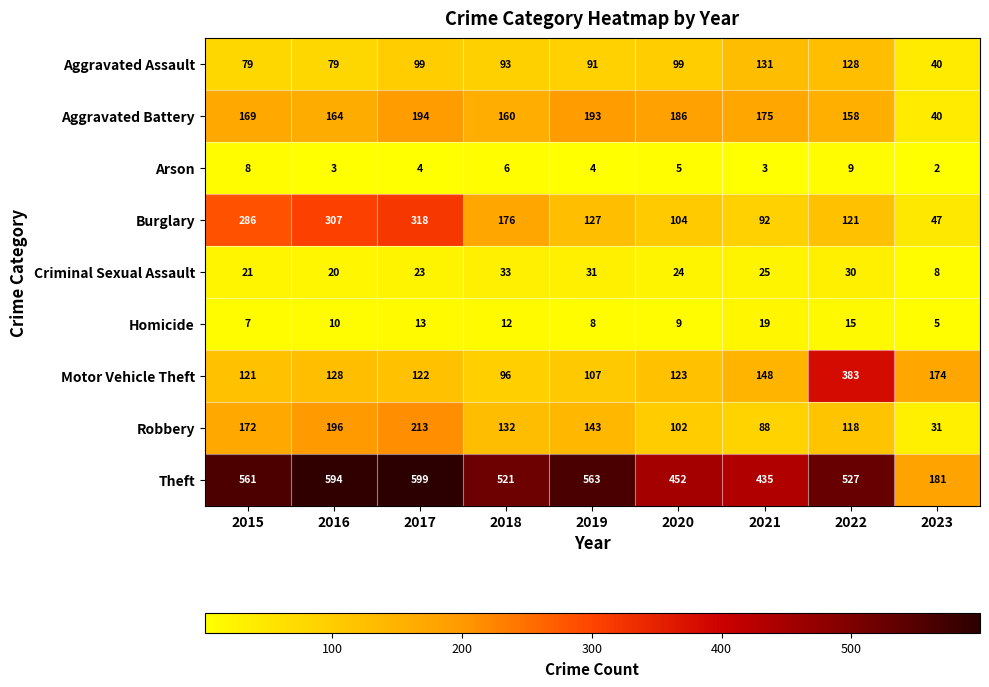

Rank the series by their maximum value, from lowest to highest.

Arson, Homicide, Criminal Sexual Assault, Aggravated Assault, Aggravated Battery, Robbery, Burglary, Motor Vehicle Theft, Theft